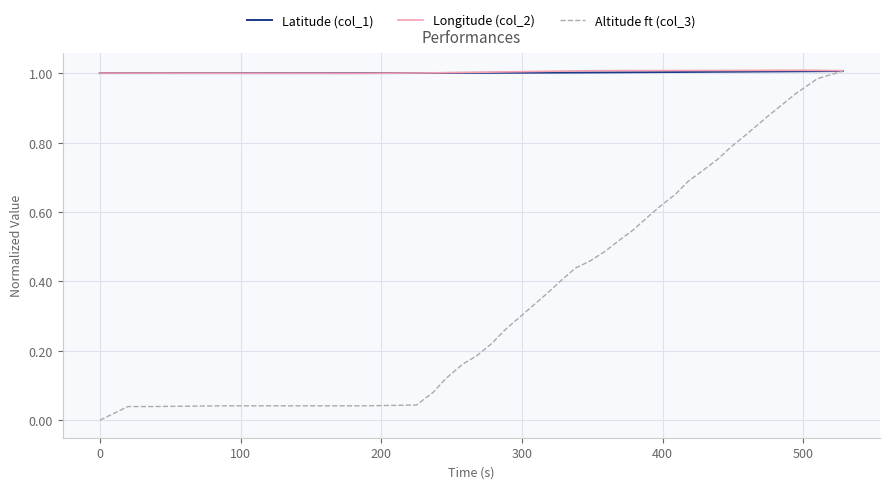

What are all the series names shown in the legend?

Latitude (col_1), Longitude (col_2), Altitude ft (col_3)